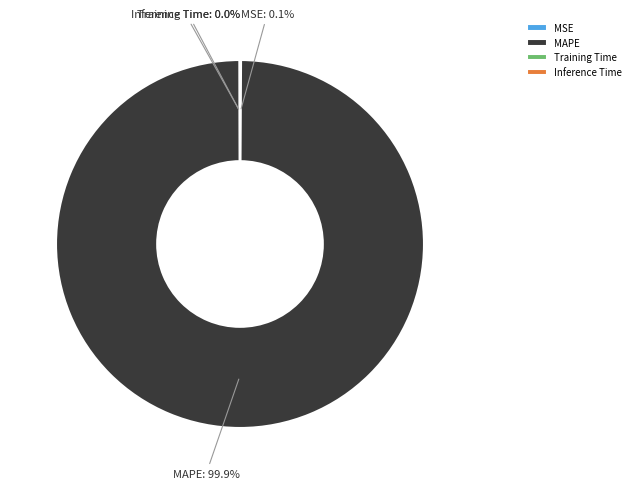

What is the largest slice in the pie chart?

MAPE